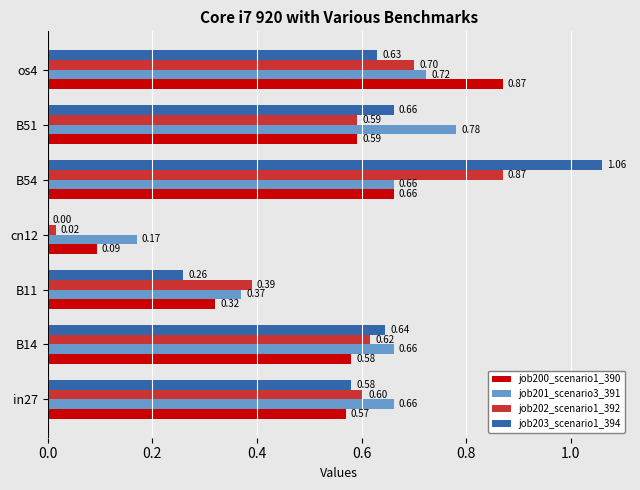

What are all the series names shown in the legend?

job200_scenario1_390, job201_scenario3_391, job202_scenario1_392, job203_scenario1_394